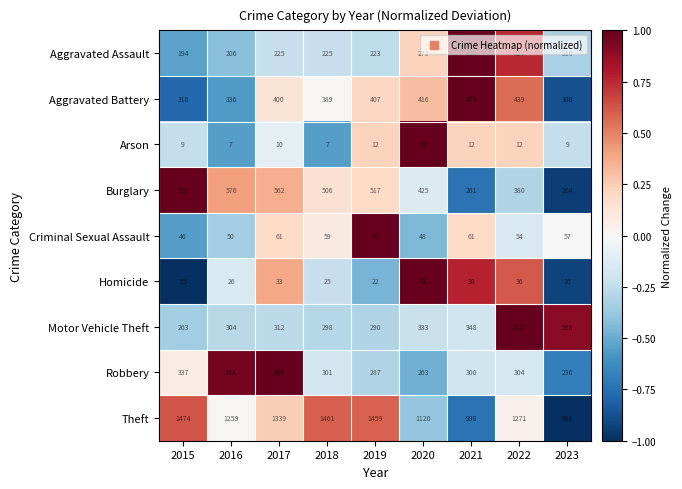

What is the difference between the Motor Vehicle Theft values at 2015 and 2017?

49